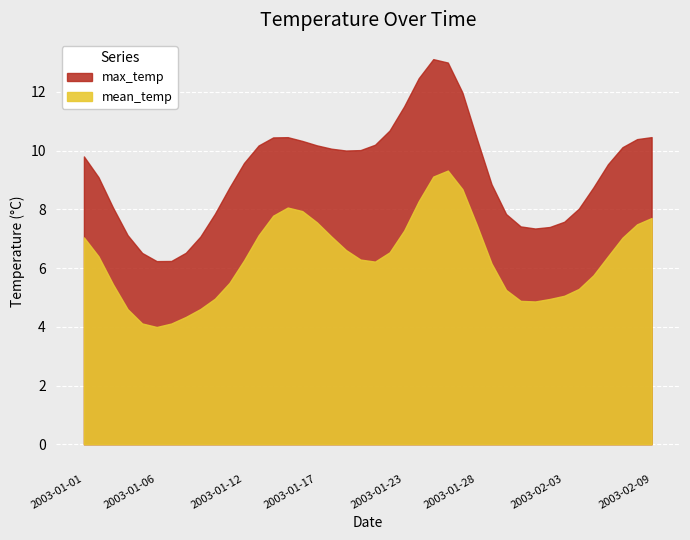

True or false: mean_temp and max_temp cross at least once.

False